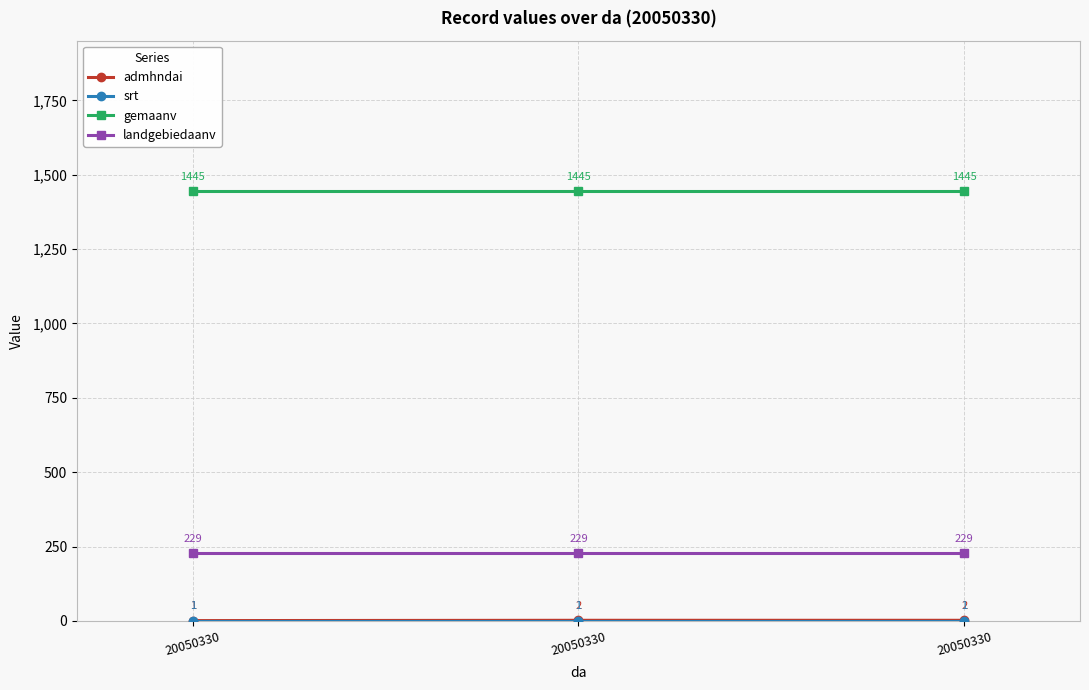

Is it true that landgebiedaanv equals 60 at 20050330?

False